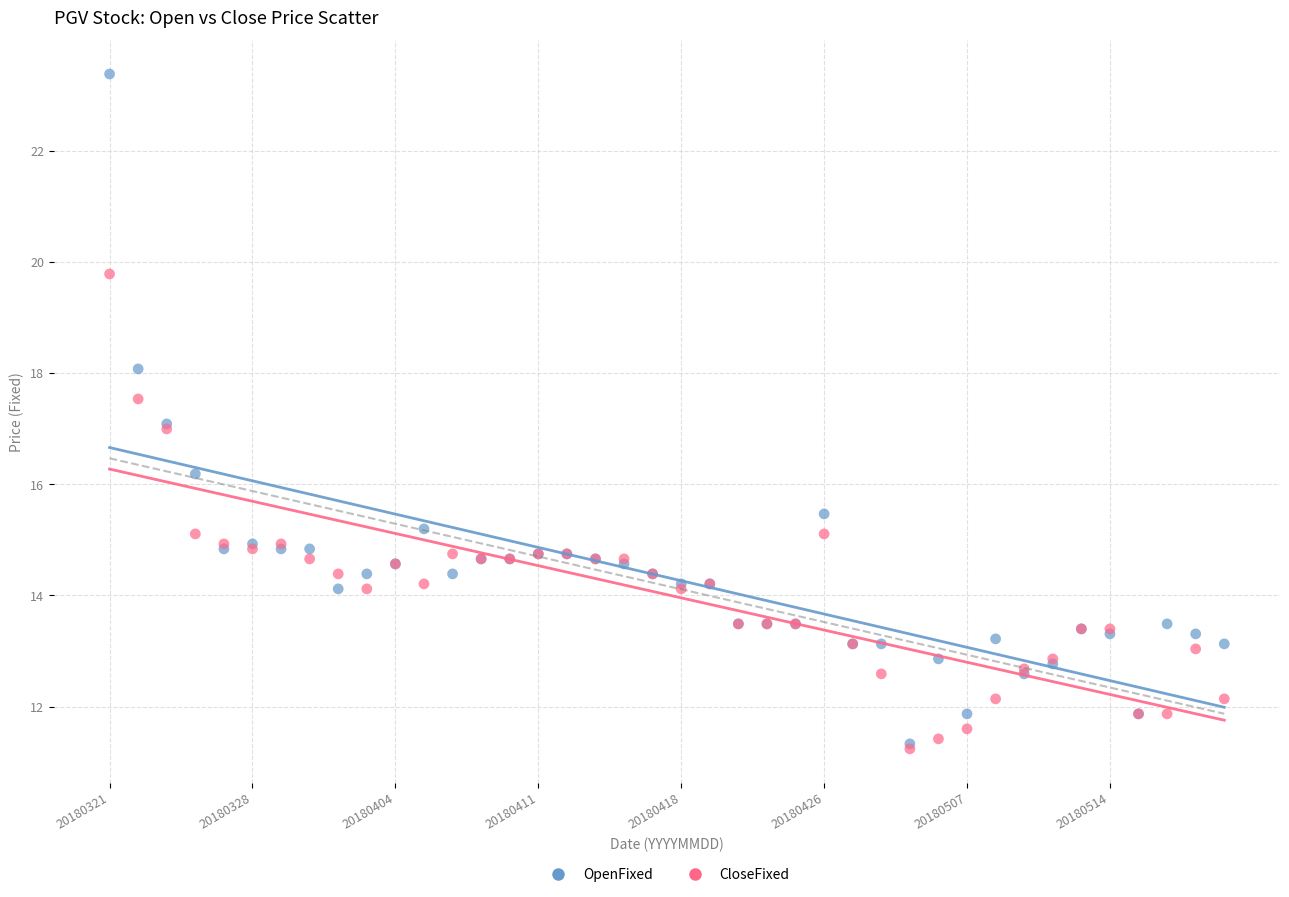

What are all the series names shown in the legend?

OpenFixed, CloseFixed